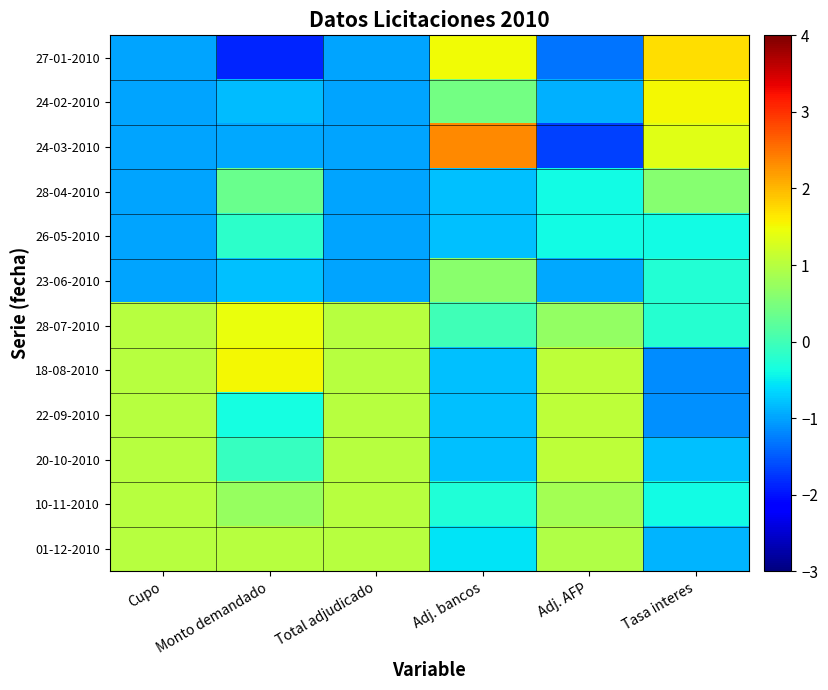

Which series has the largest total across all categories?

28-07-2010